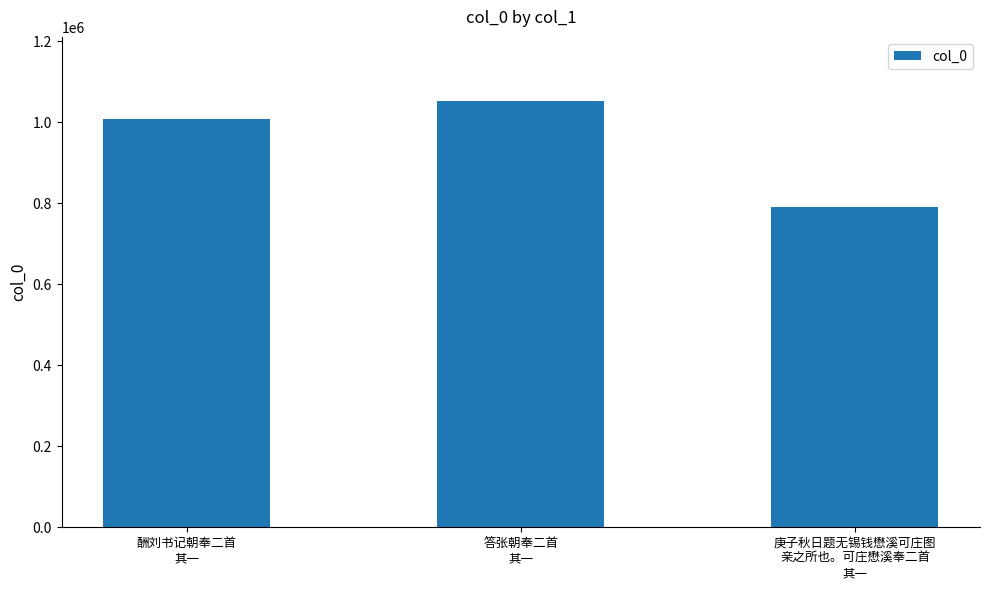

What is the value of the 1st bar from the left?

1009027